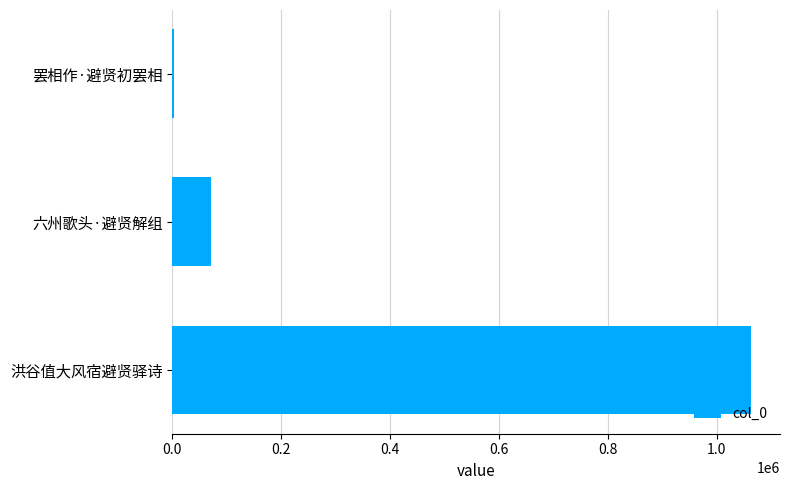

True or false: the data shows 70618 at 六州歌头·避贤解组.

True